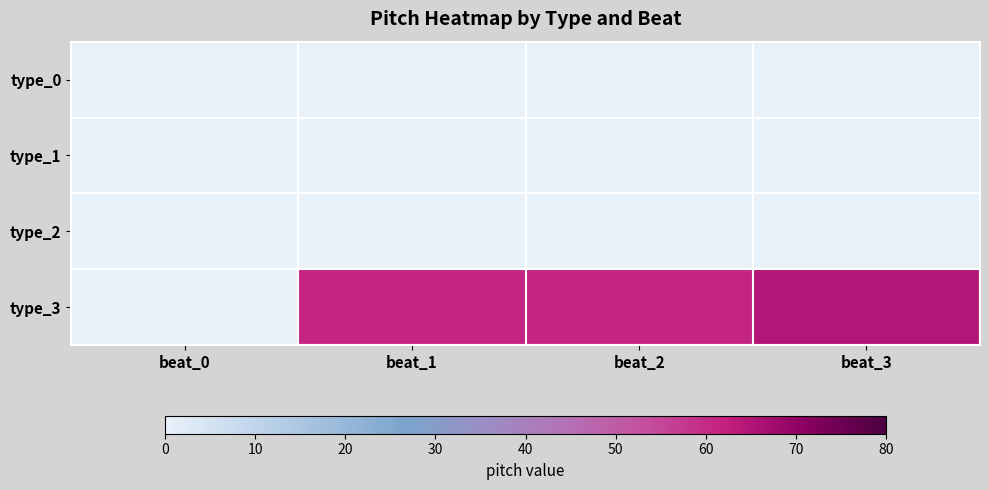

What is the greatest value displayed?

64.8